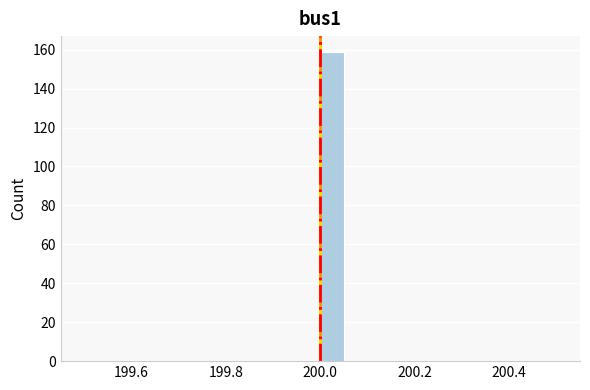

Around what value on the x-axis is the tallest bar? Give the approximate position of its centre, as read against the axis.

200.02